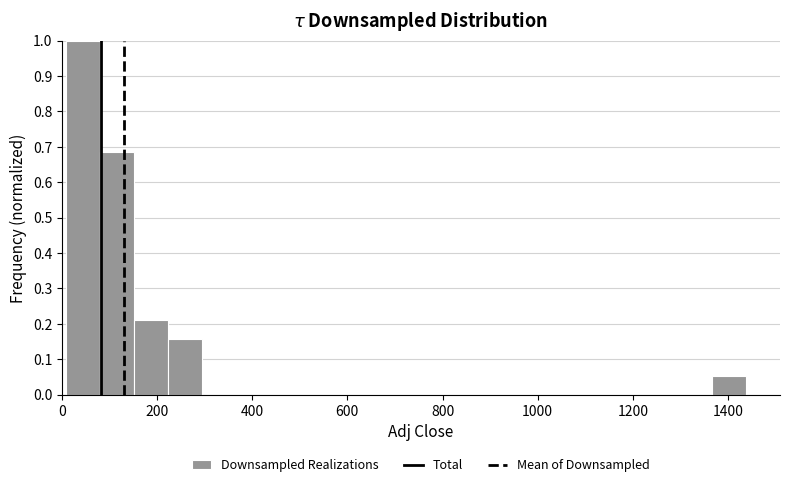

Around what value on the x-axis is the tallest bar? Give the approximate position of its centre, as read against the axis.

40